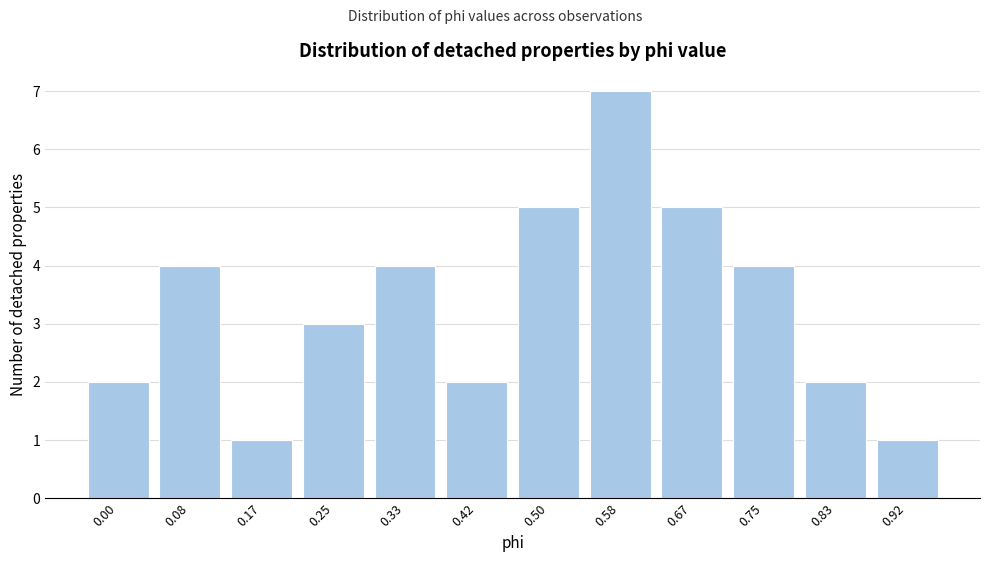

Reading right to left, transcribe all the data shown in this chart.

0.92=1	0.83=2	0.75=4	0.67=5	0.58=7	0.50=5	0.42=2	0.33=4	0.25=3	0.17=1	0.08=4	0.00=2